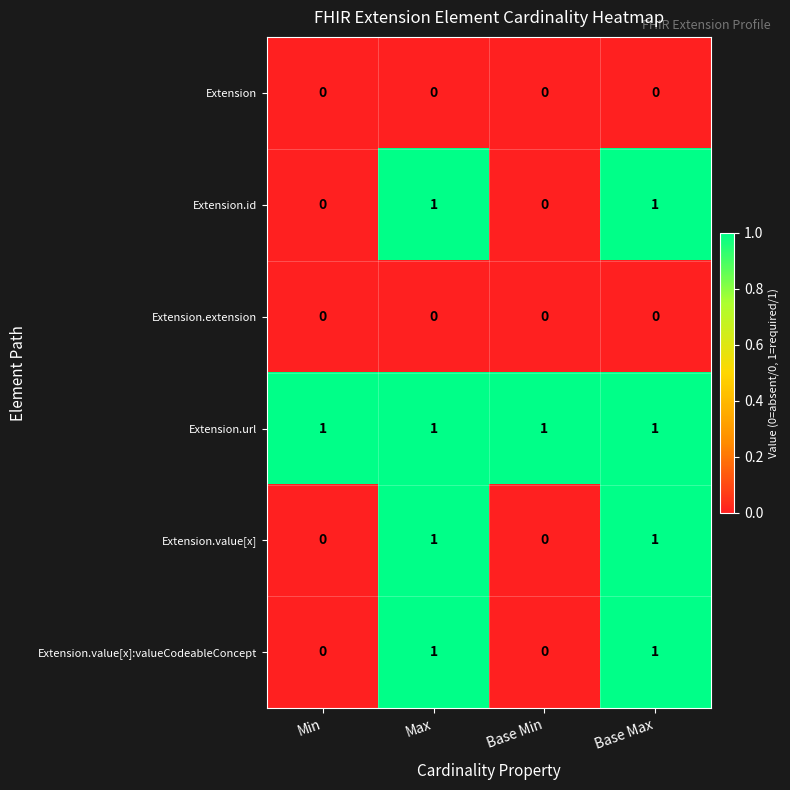

How many distinct data groups are displayed?

6